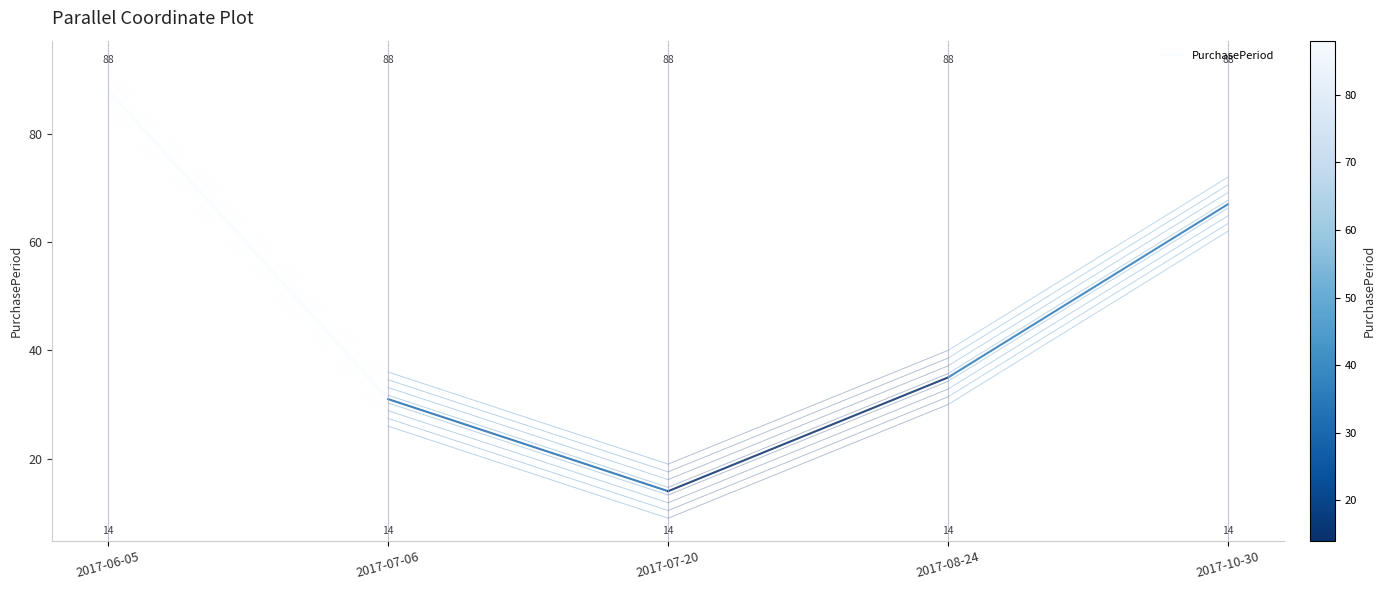

Rank the categories by value from highest to lowest.

2017-06-05, 2017-07-06